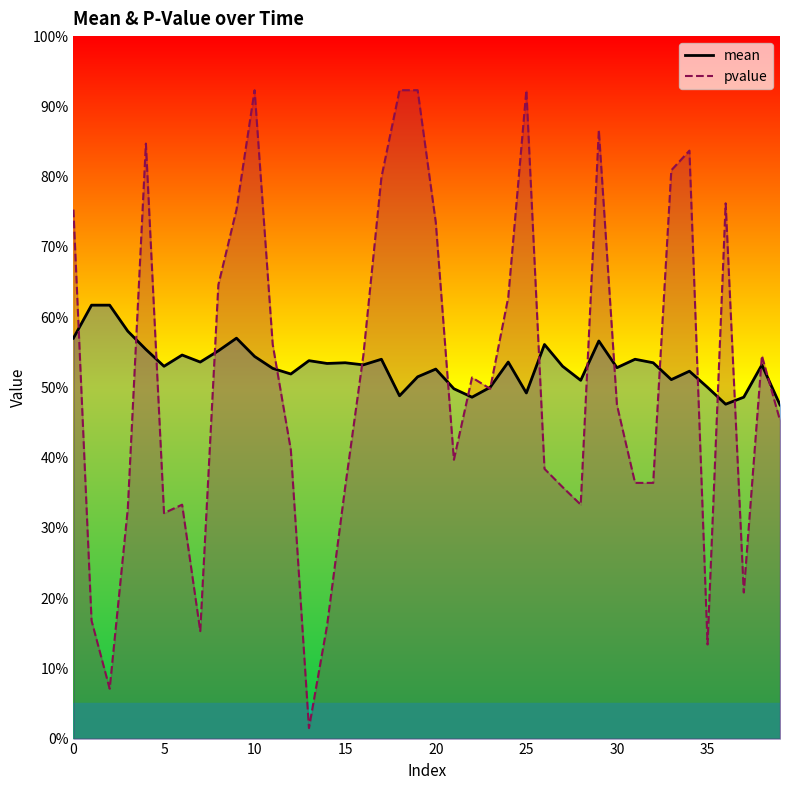

True or false: pvalue and mean intersect in this chart.

True